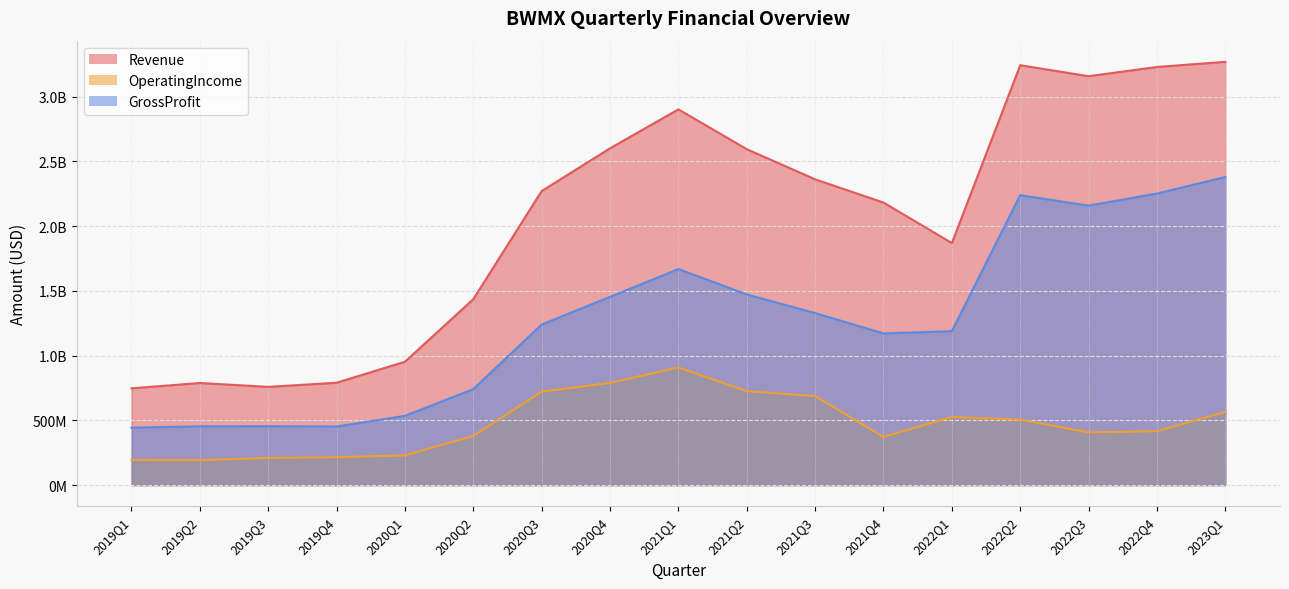

What is the approximate value of GrossProfit at 2021Q4, to the nearest 10?

1171254000